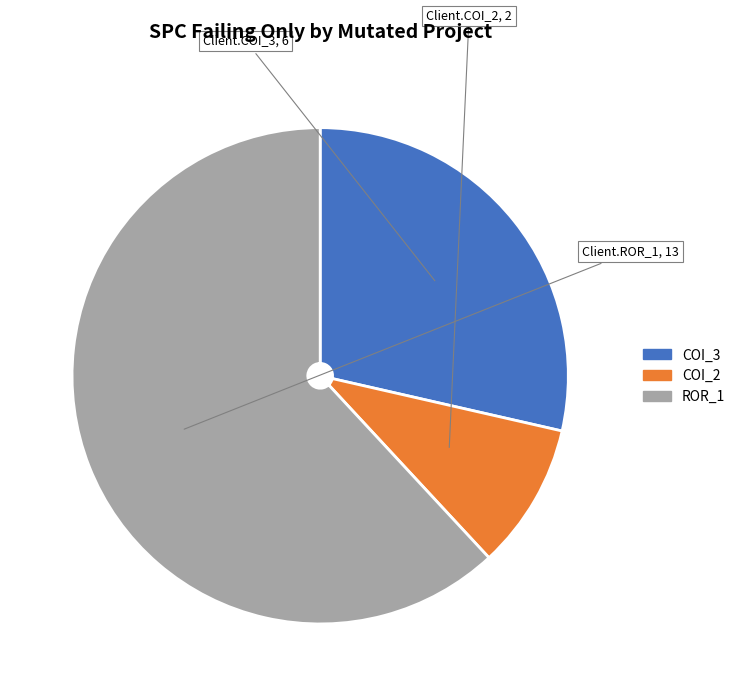

Is there any slice that represents more than half of the pie?

Yes